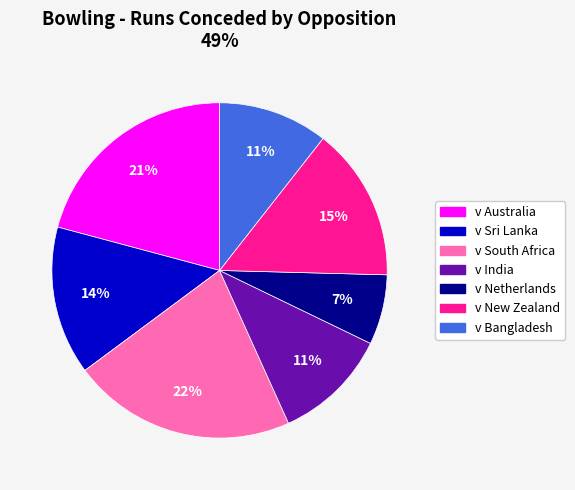

Is the sum of v South Africa and v Sri Lanka greater than half?

No